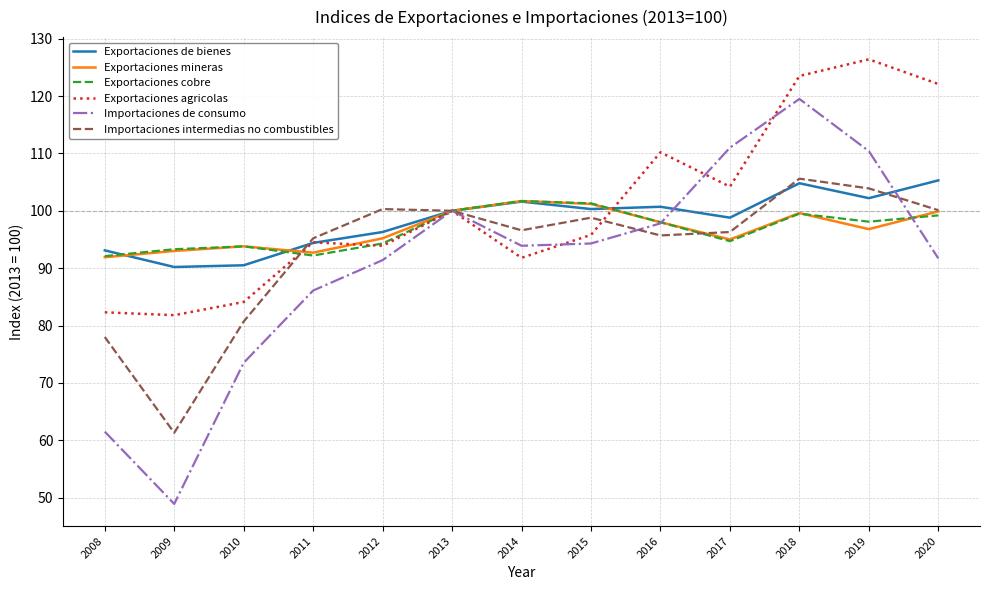

At which category does the chart reach its minimum across all series?

2009